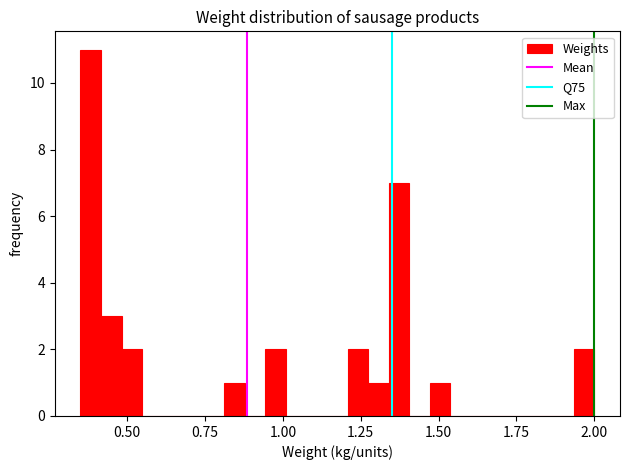

Around what value on the x-axis is the tallest bar? Give the approximate position of its centre, as read against the axis.

0.40